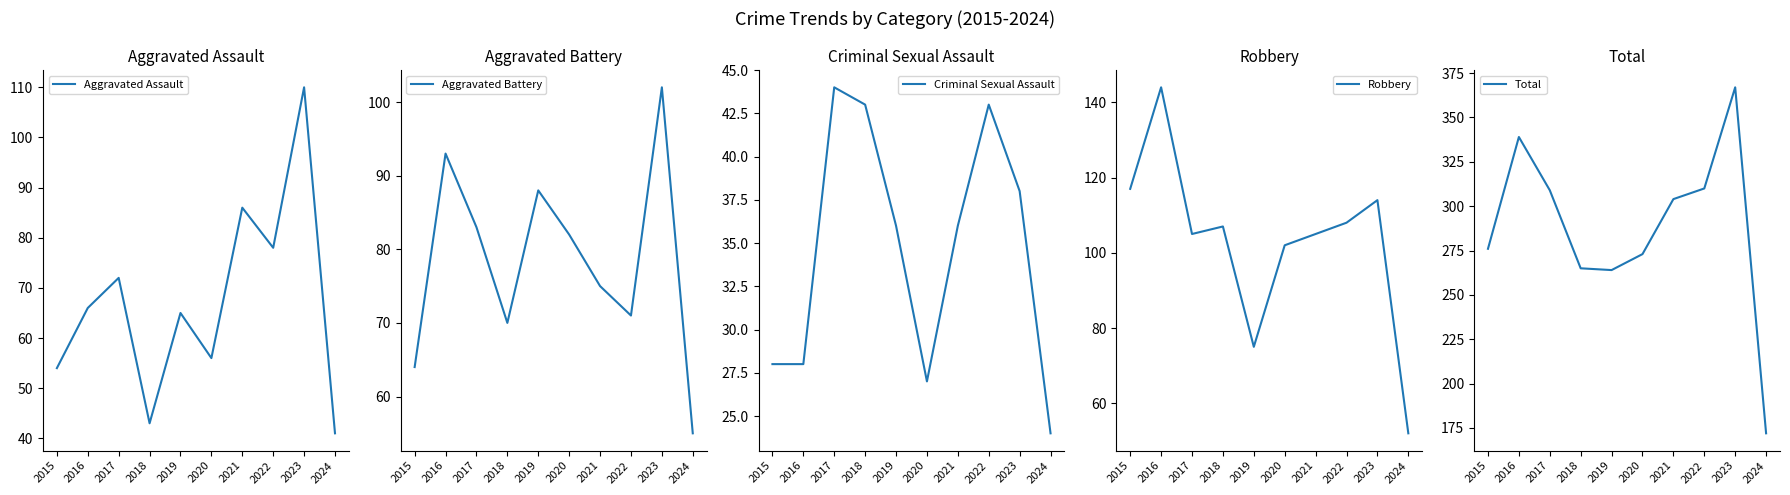

The value of Aggravated Battery at 2021 is 101. True or false?

False